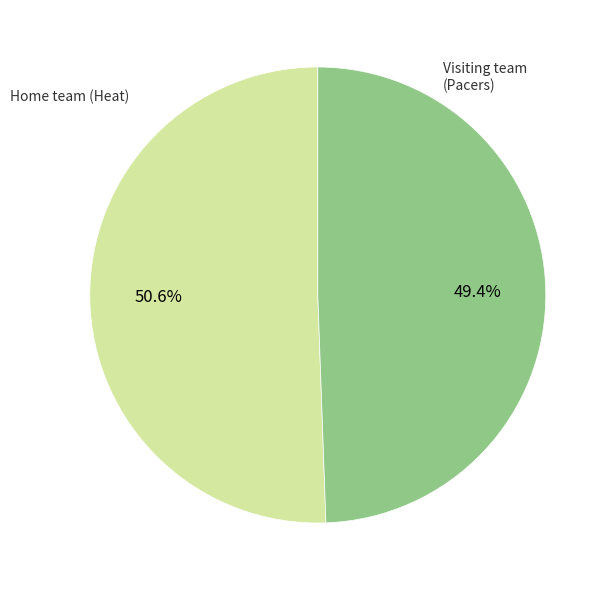

Is there a majority slice in this chart?

Yes